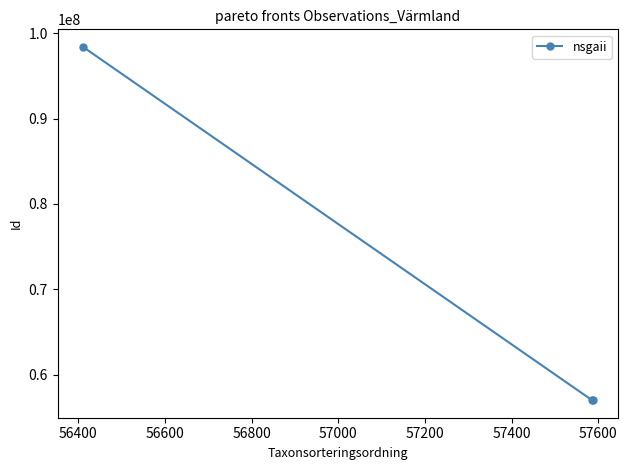

What is the difference between the maximum and minimum values?

41374101